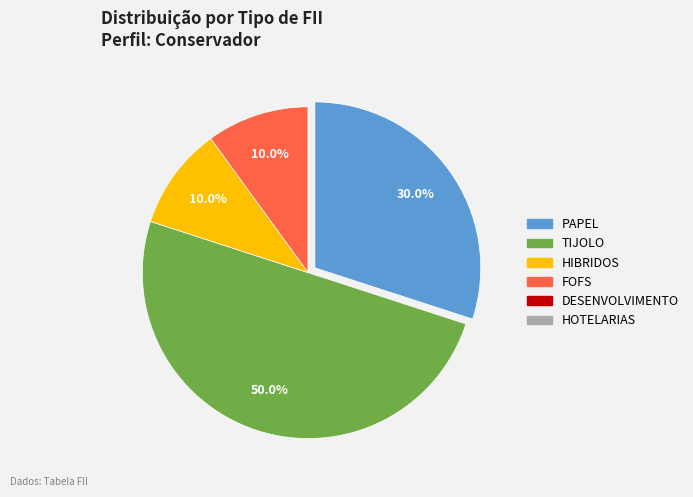

The FOFS slice represents 10% of the pie. True or false?

True